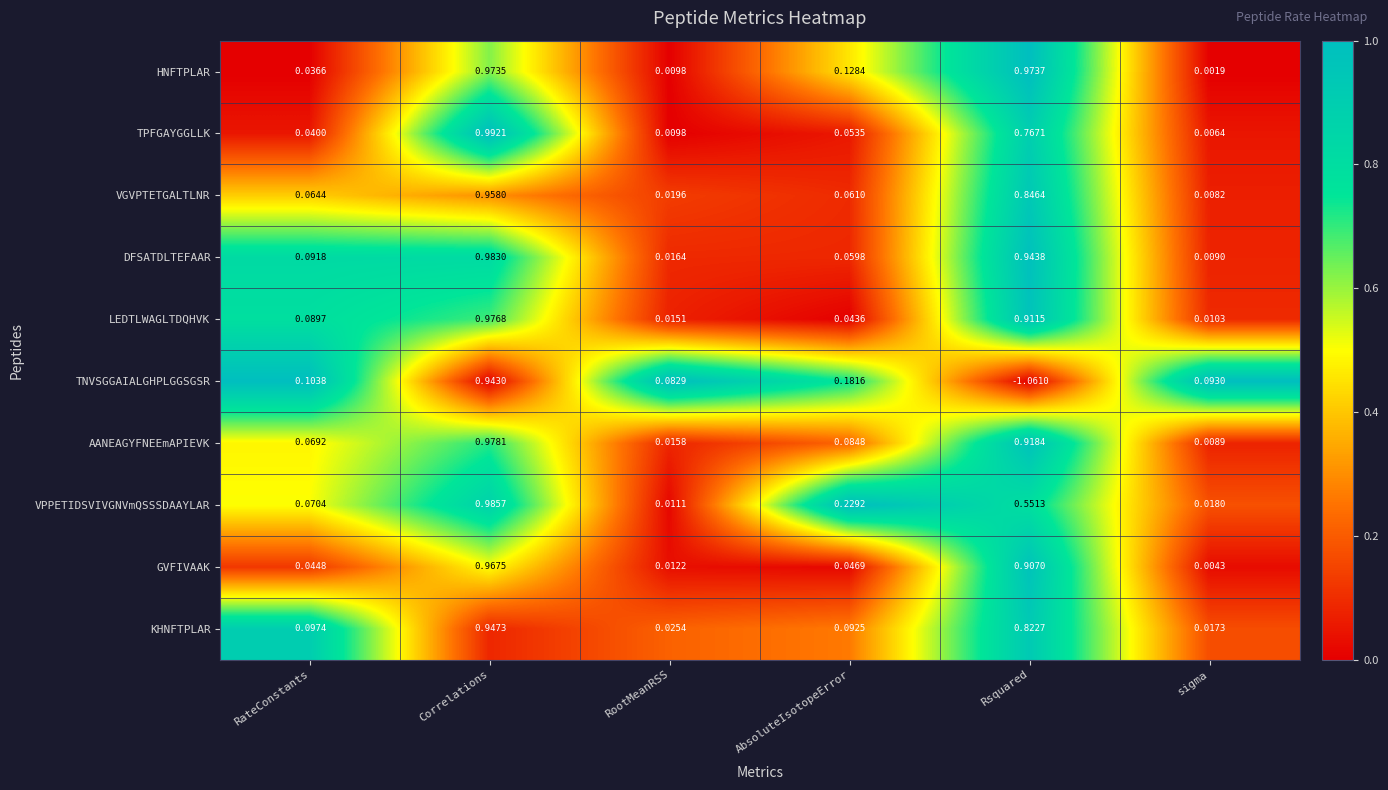

At which label does GVFIVAAK reach its minimum?

sigma